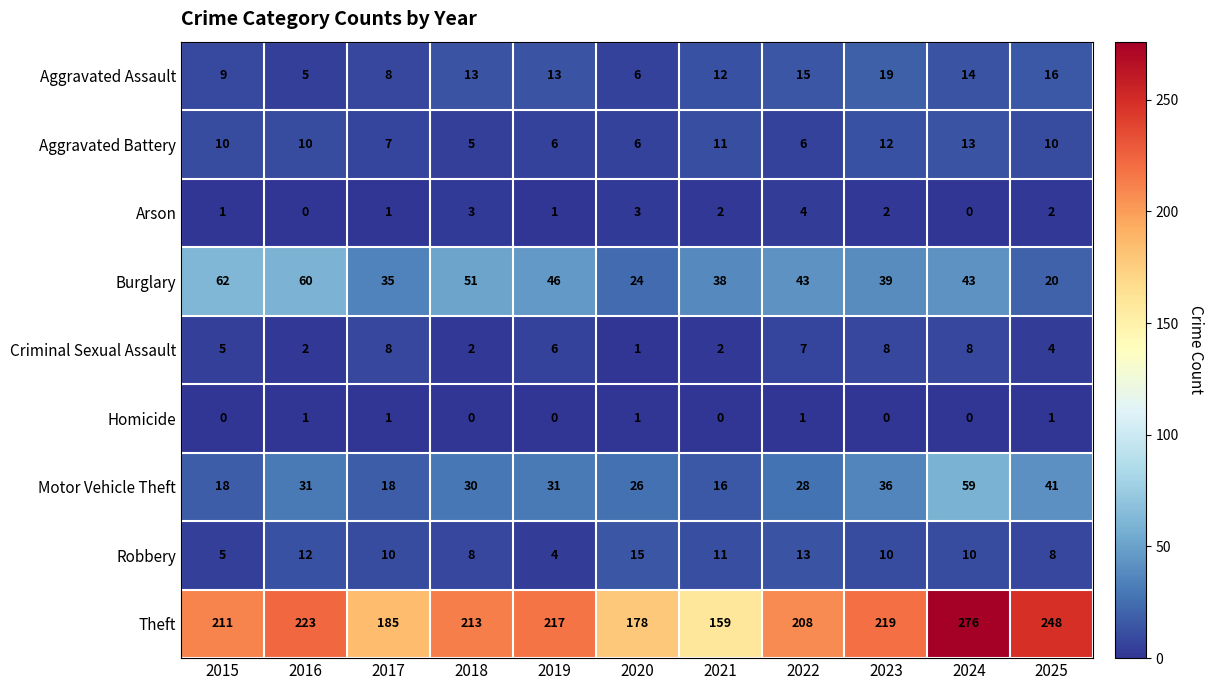

Which label corresponds to the largest value in the chart?

2024